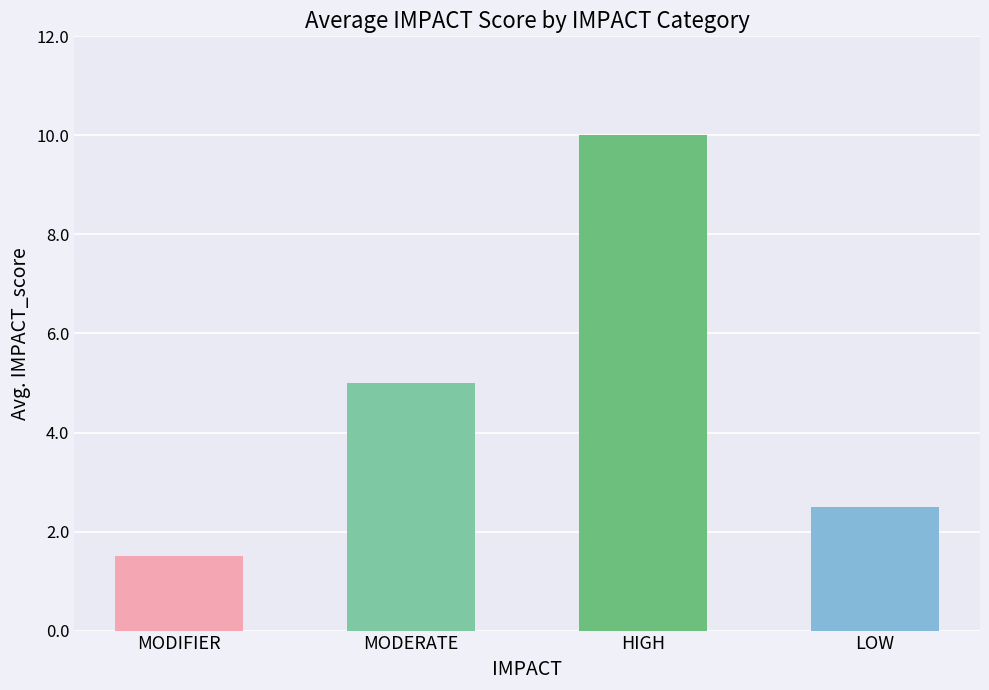

Count the number of categories in the chart.

4